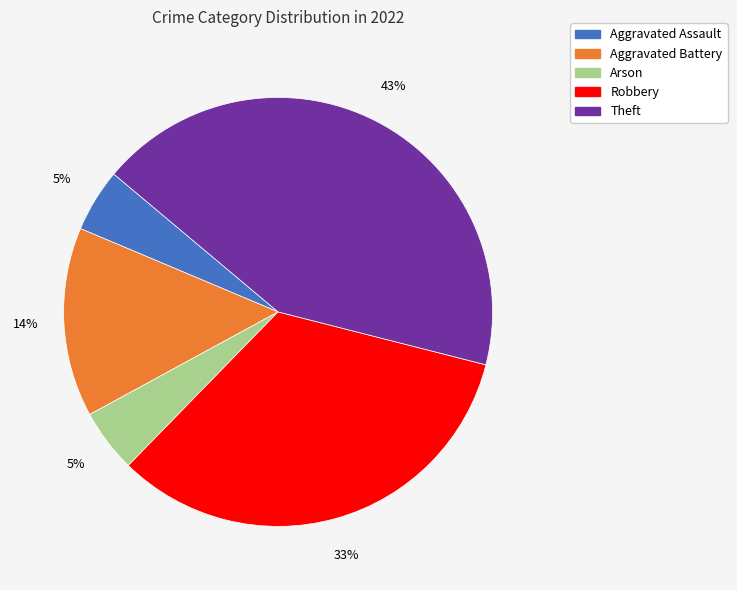

To the nearest percent, what is the combined percentage of Theft and Aggravated Battery?

57%